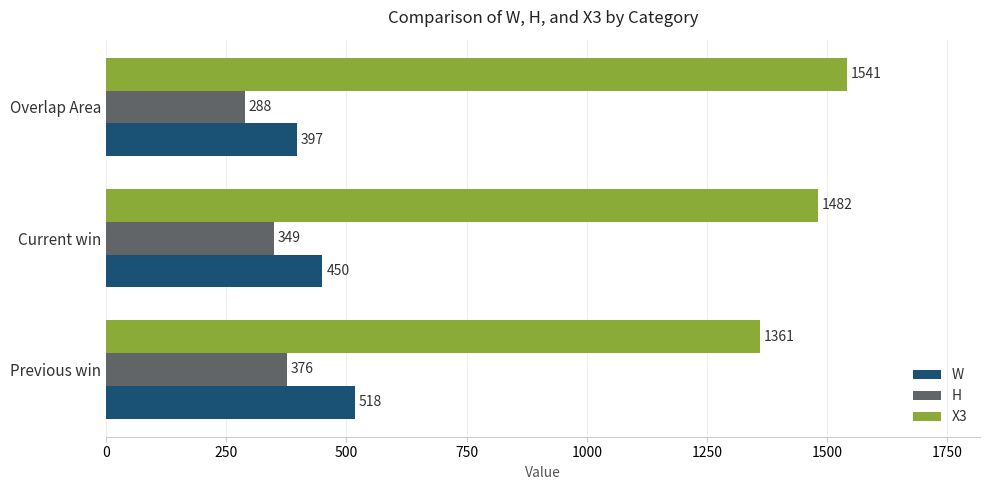

Which category has the lowest value across all series?

Overlap Area